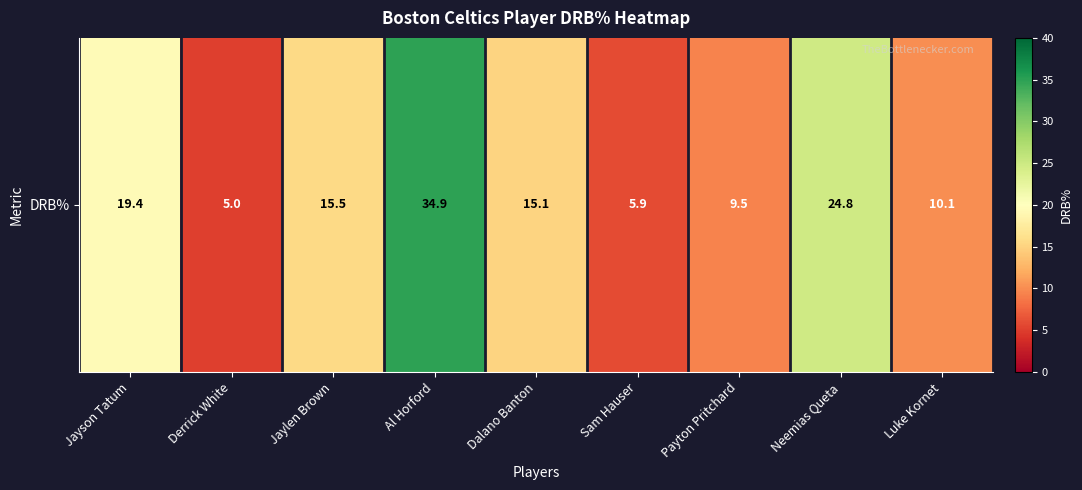

What is the difference between the maximum and minimum values?

29.9